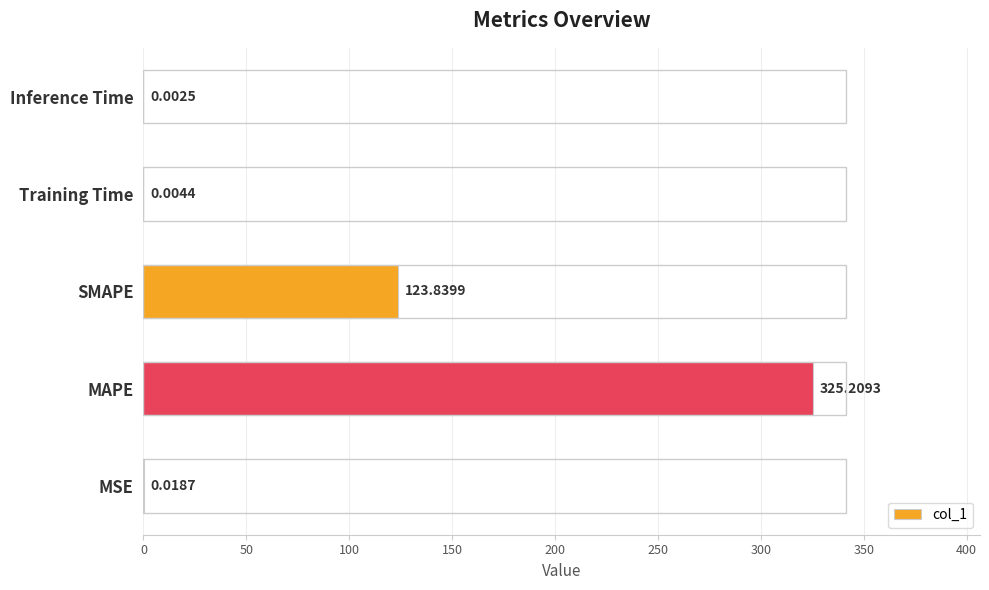

Between MSE and MAPE, which is larger?

MAPE